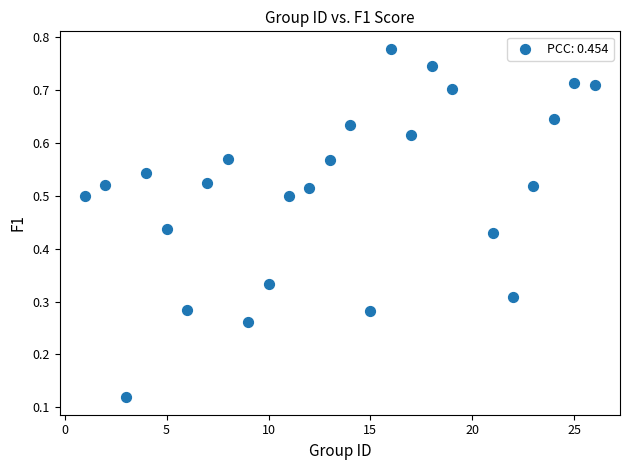

What is the range of X values (max minus min)?

25.0